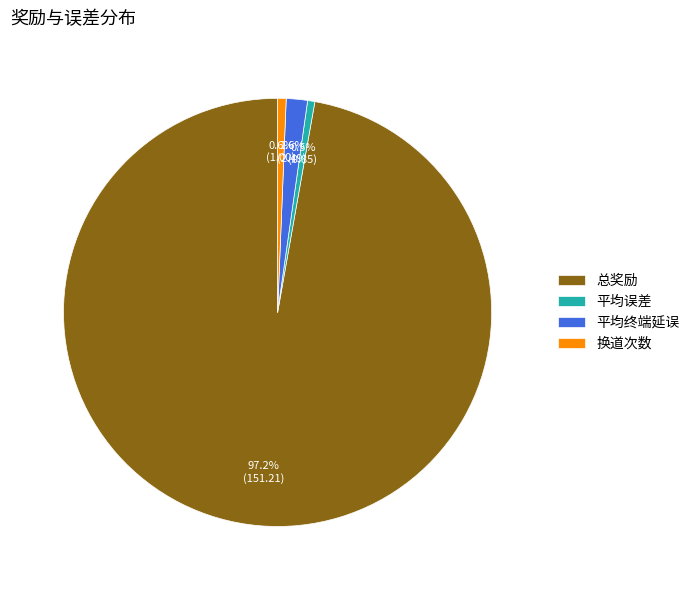

To the nearest percent, what portion does 换道次数 represent?

1%